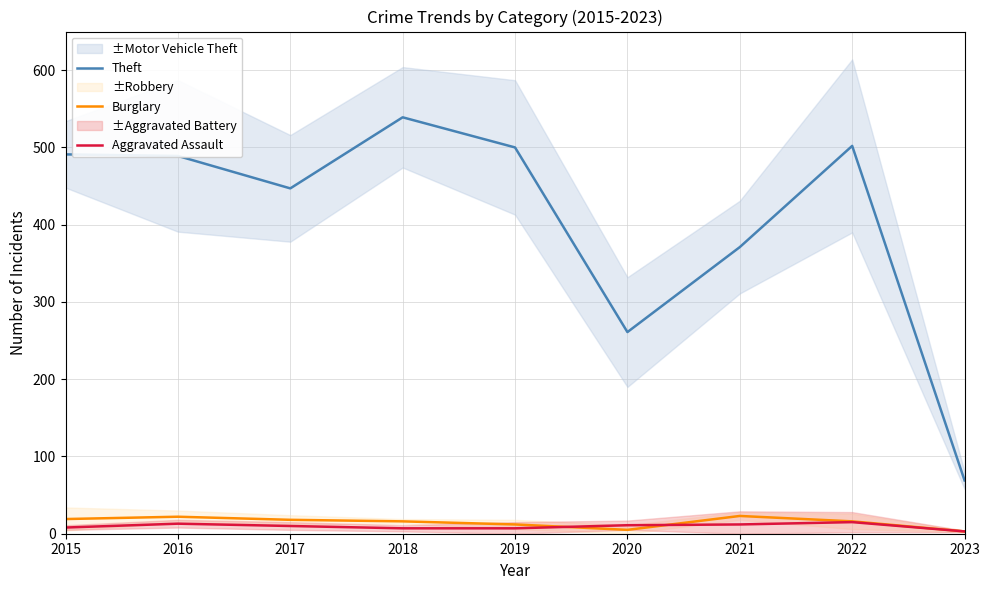

Which series changed the most between 2015 and 2021?

Theft